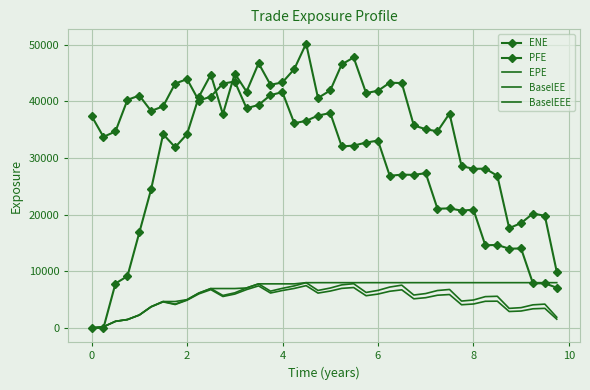

What is the difference between the second highest and second lowest values in the BaselEE series?

7612.5